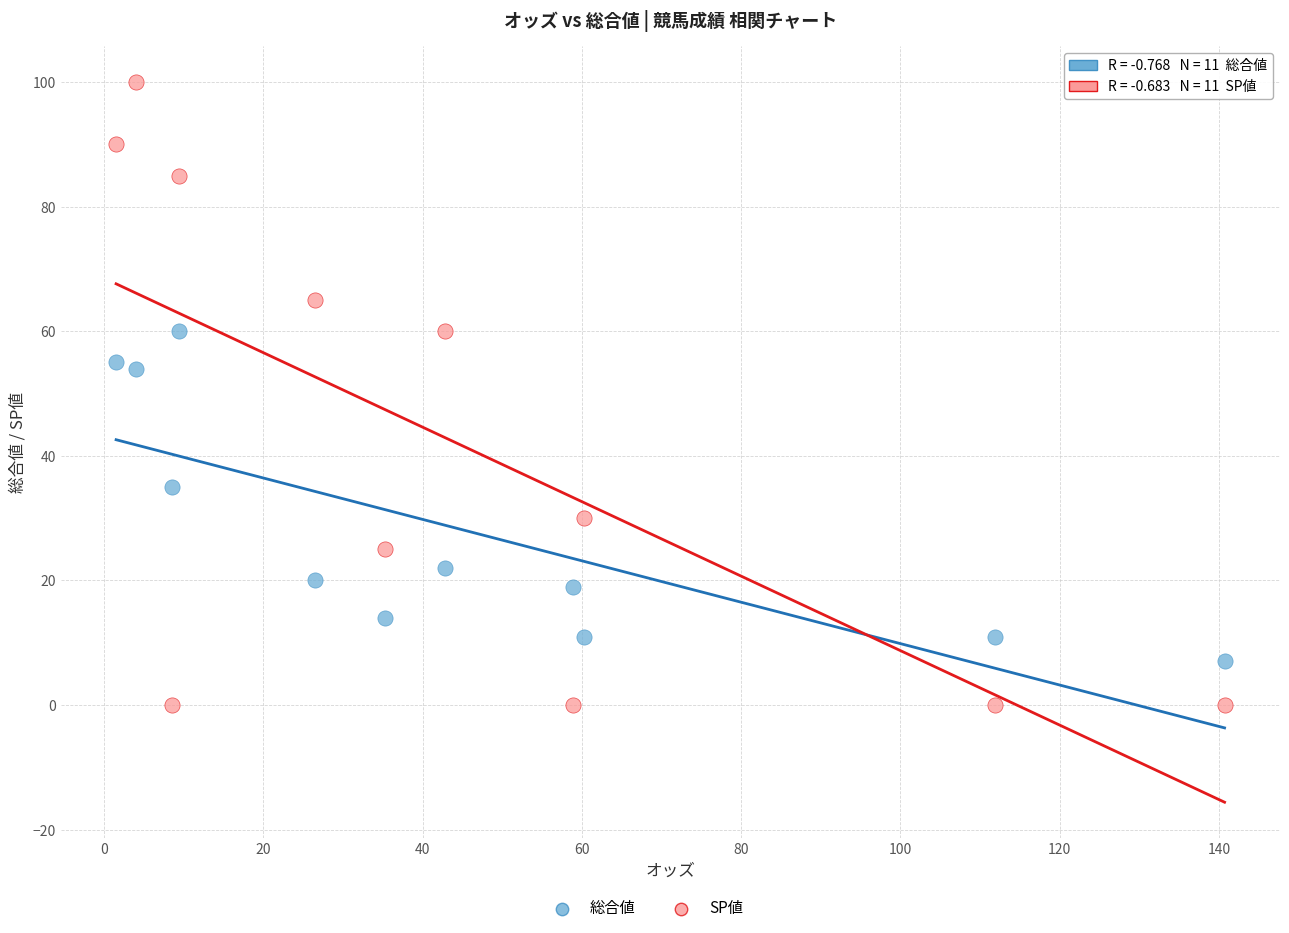

Across all data points, what is the range of Y values (max minus min)?

100